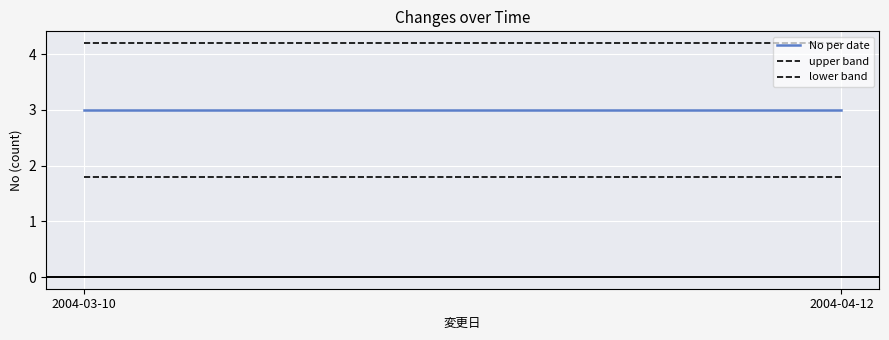

How many series are shown in this chart?

3